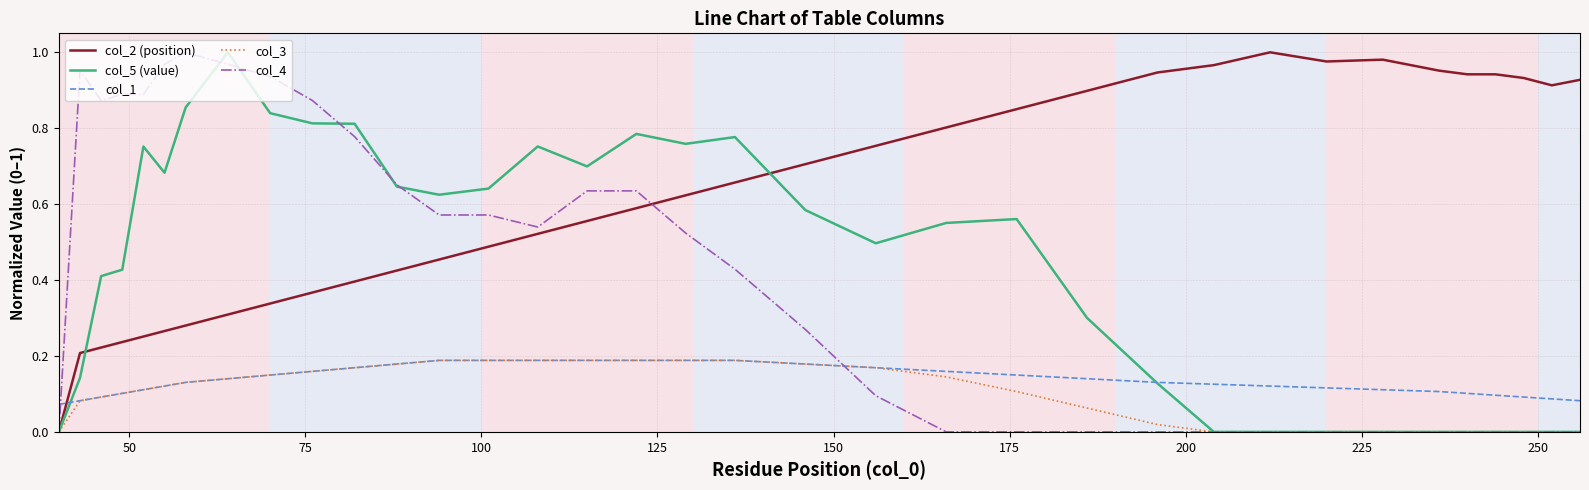

Which series has the largest total across all categories?

col_2 (position)